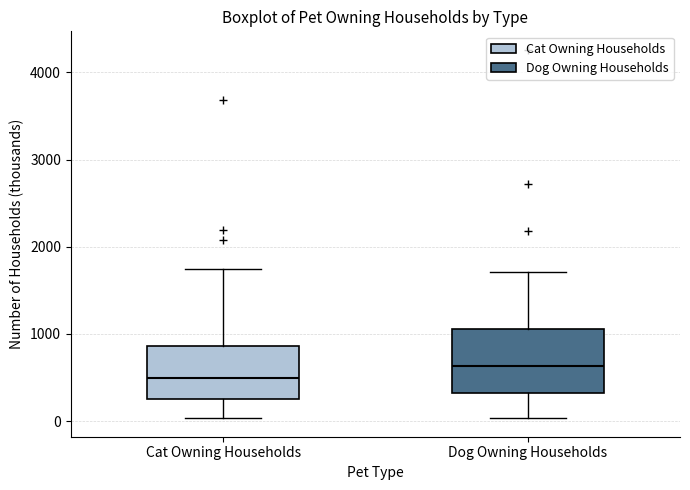

Reading left to right, read every box against the y-axis: the position of its median line, the range the box covers, and the ends of its whiskers. The values are not printed on the chart, so give them approximately, as read against the axis.

Cat Owning Households: median 500, box 300 to 900, whiskers 0 to 1700
Dog Owning Households: median 600, box 300 to 1100, whiskers 0 to 1700